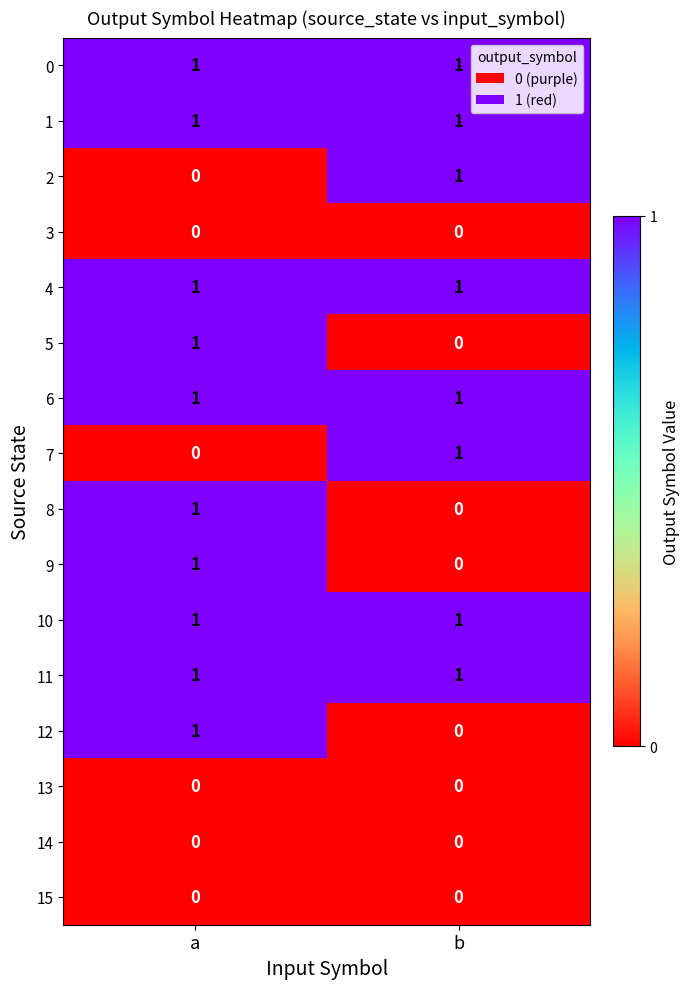

At which label is 8 closest to 0?

b